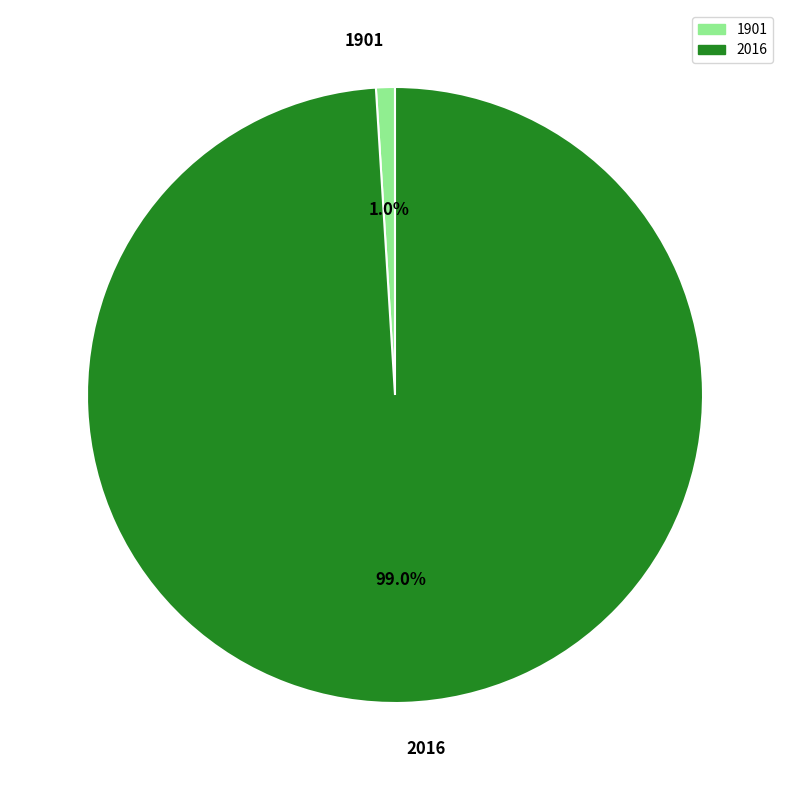

Count the number of slices in the pie.

2